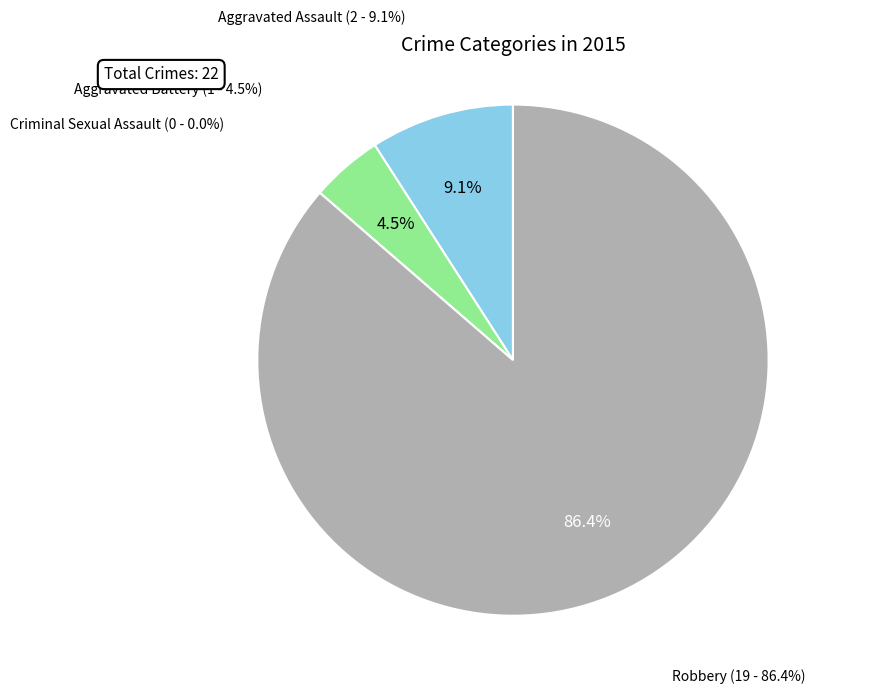

What is the largest slice in the pie chart?

Robbery